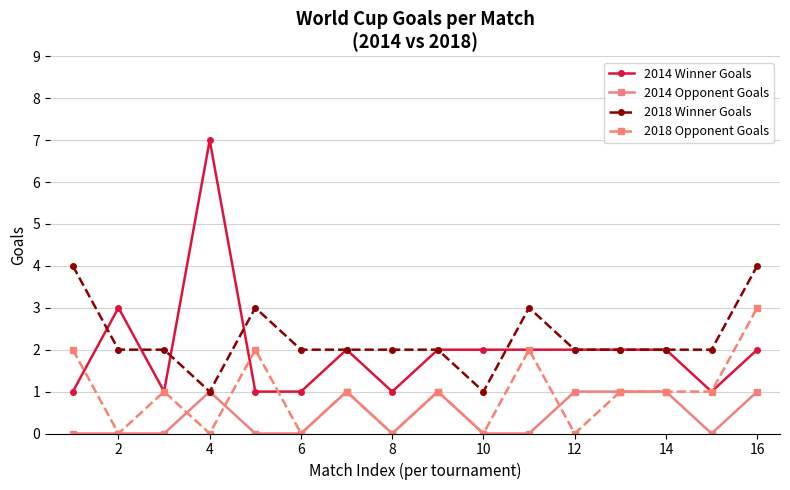

What is the sum of all 2014 Opponent Goals values?

7